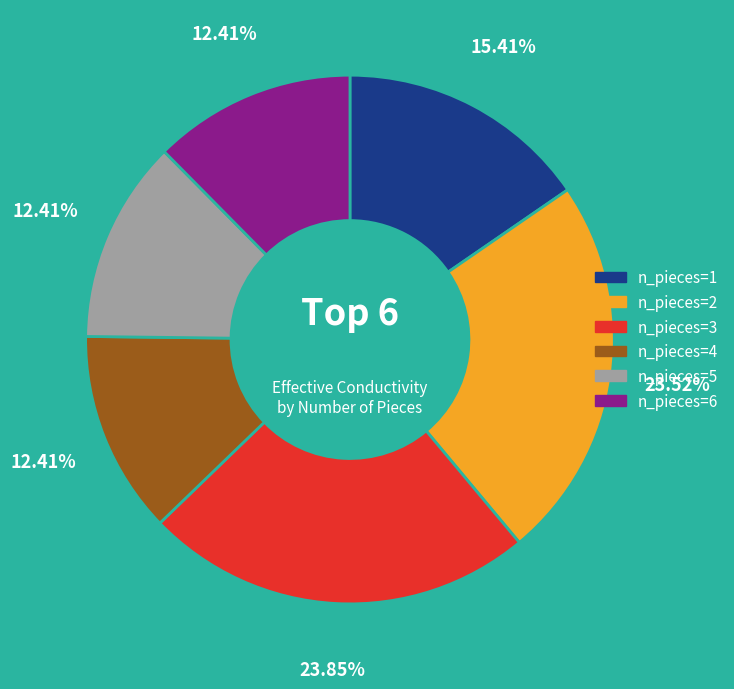

What percentage is the n_pieces=6 slice, to the nearest percent?

12%